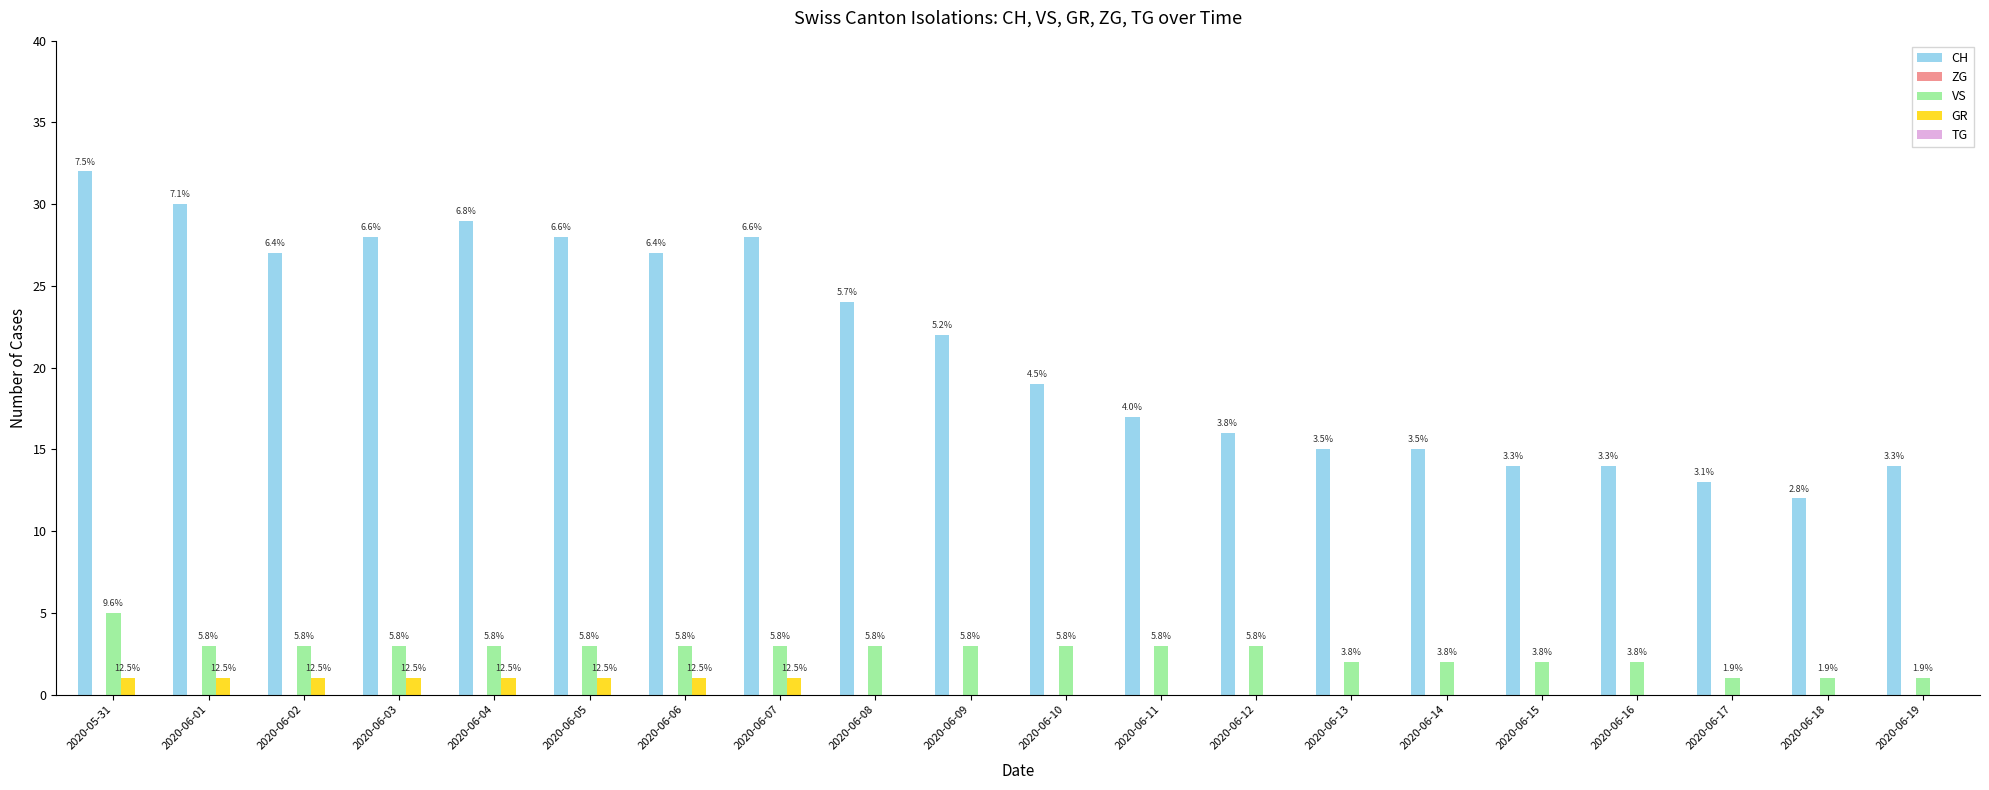

How many values in the CH series are below 22?

10